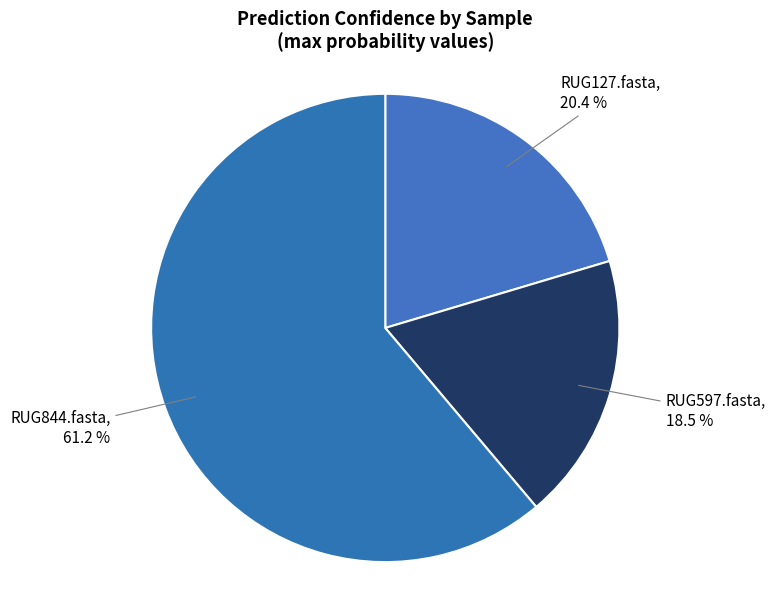

How many slices are in this pie chart?

3